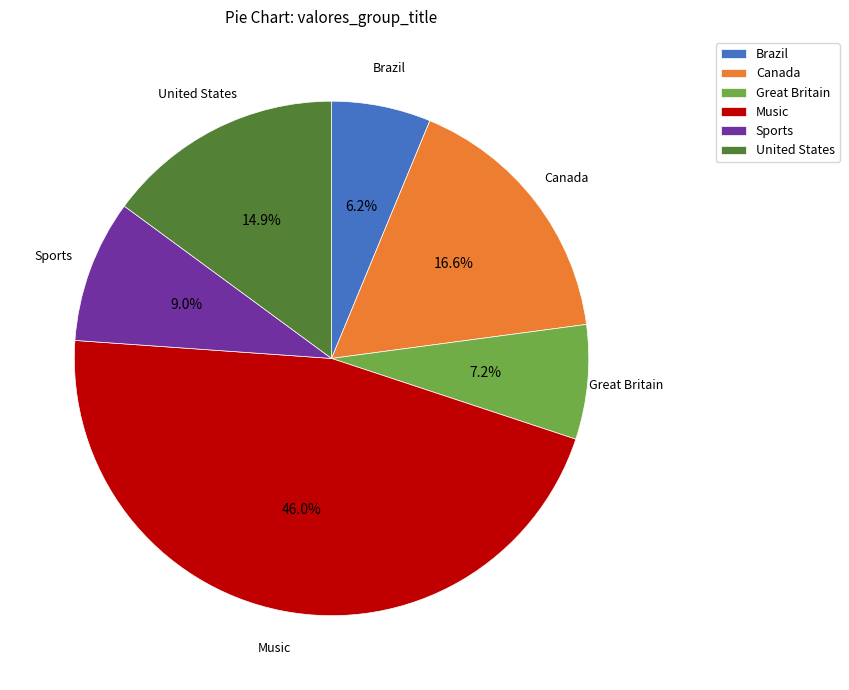

How many slices are in this pie chart?

6